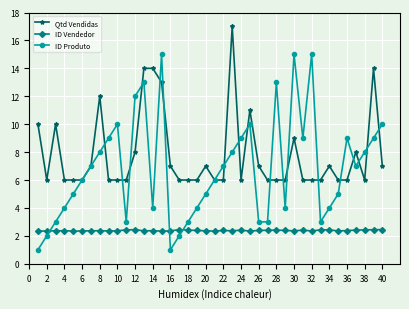

Which series has the largest range (max minus min)?

ID Produto